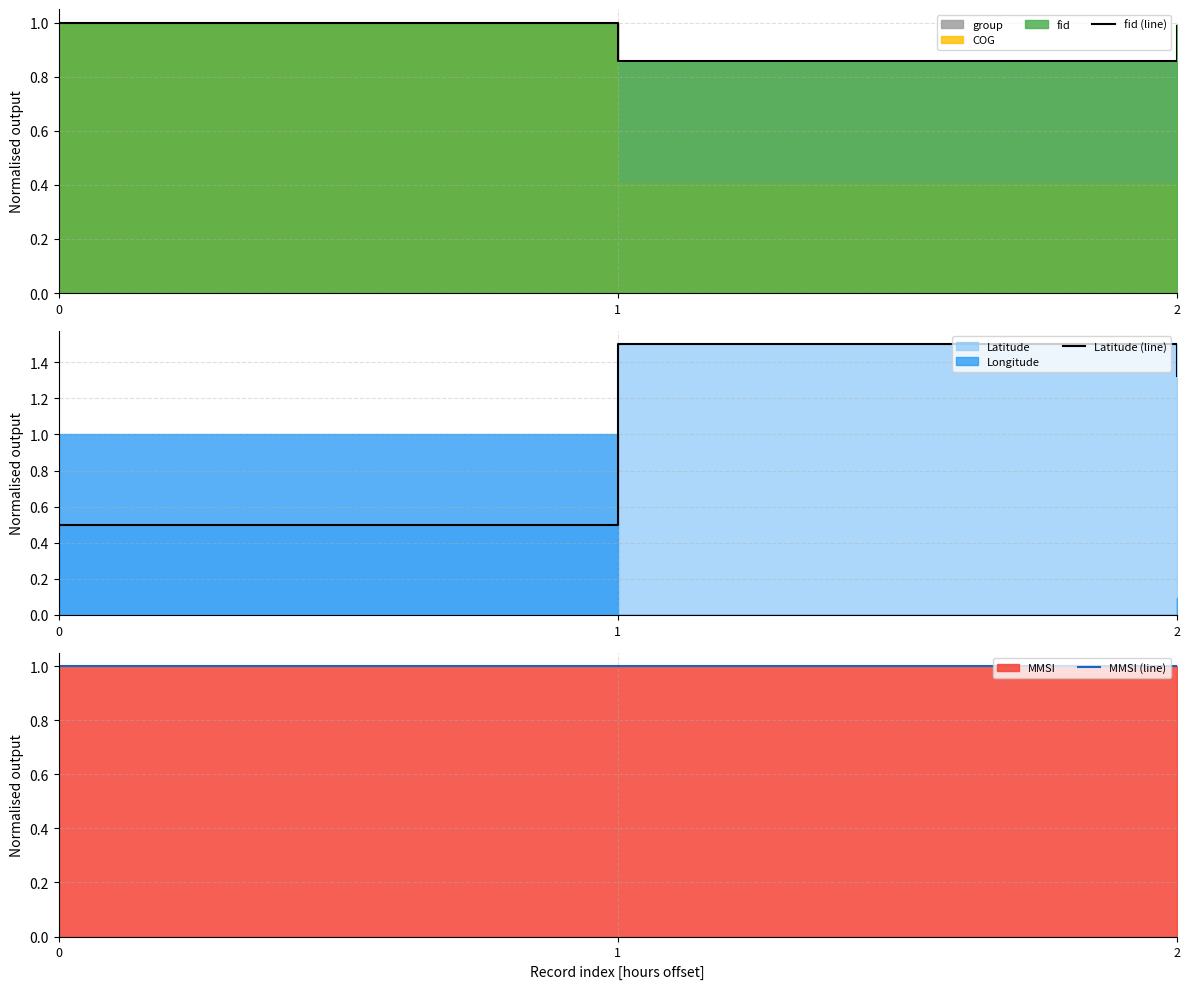

Which series has the largest total across all categories?

Latitude (line)